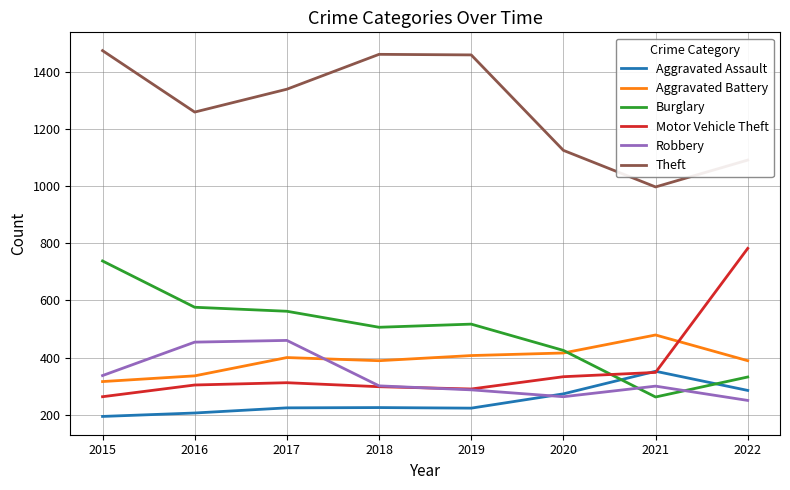

What is the total value across all series at 2020?

2835